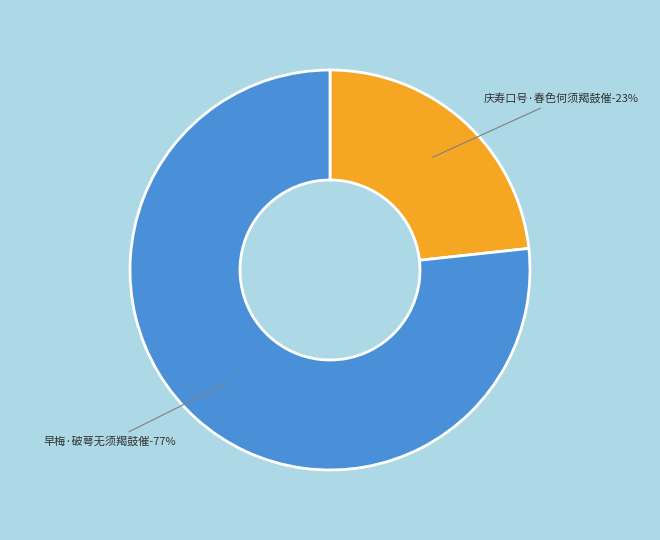

What is the smallest slice in the pie chart?

庆寿口号·春色何须羯鼓催